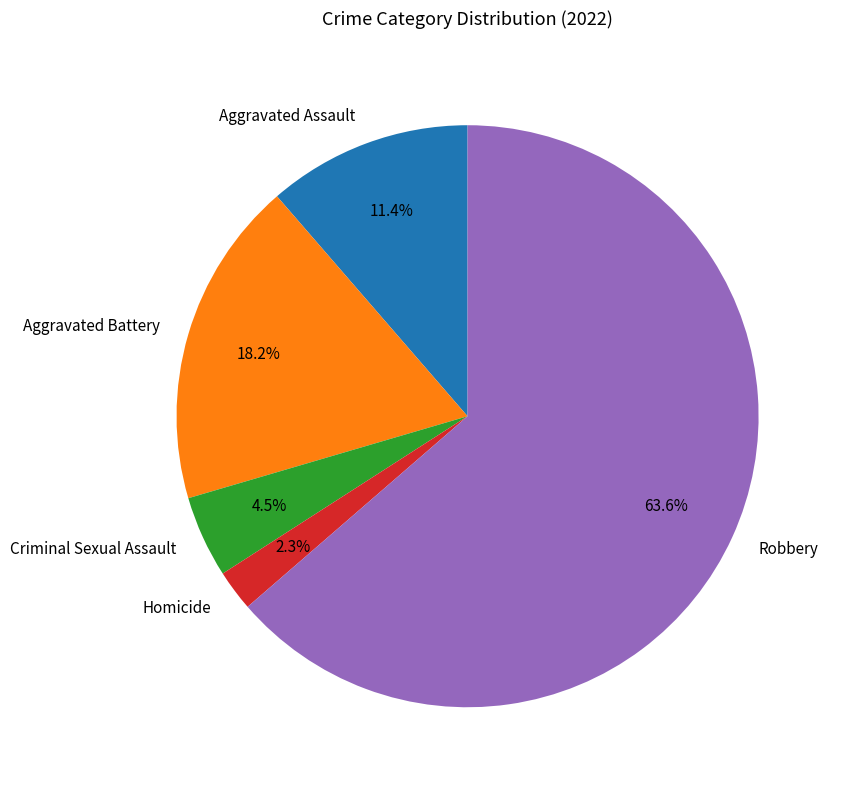

What is the ratio of the value at Aggravated Assault to the value at Criminal Sexual Assault?

2.5